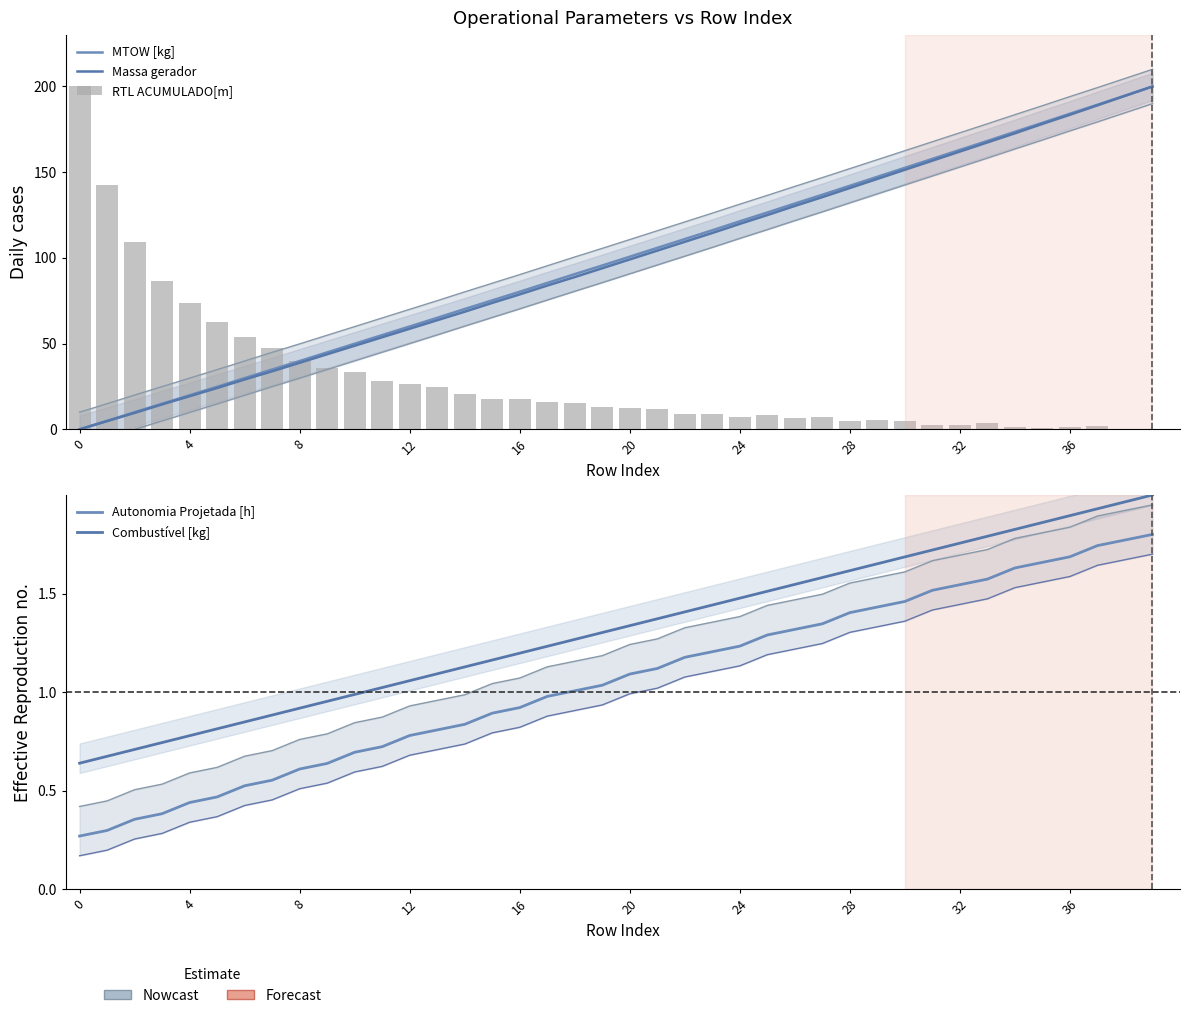

Where does the Autonomia Projetada [h] series first go above 1?

18